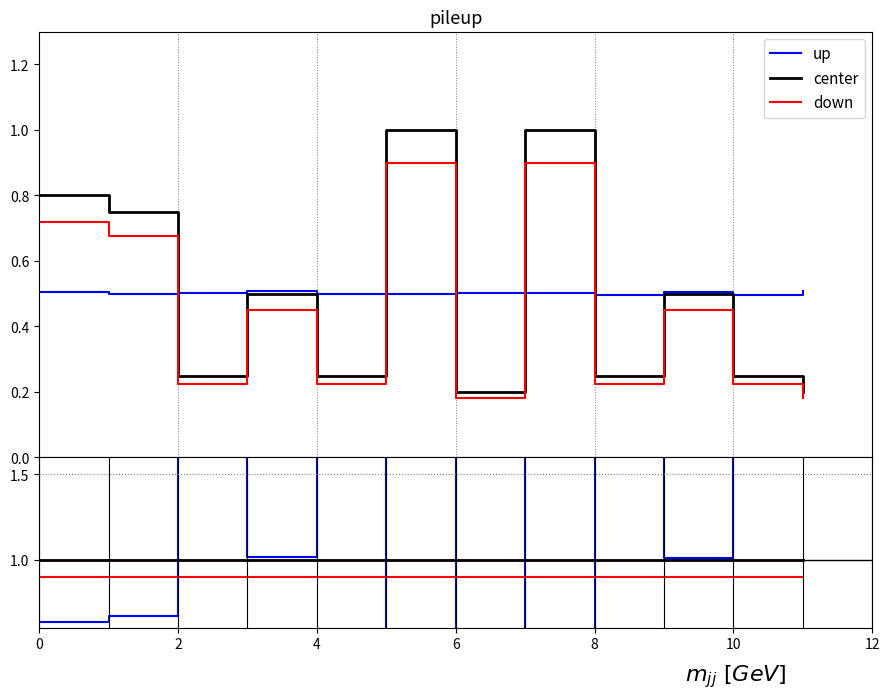

True or false: down has a value of 0.5 at 7.

False